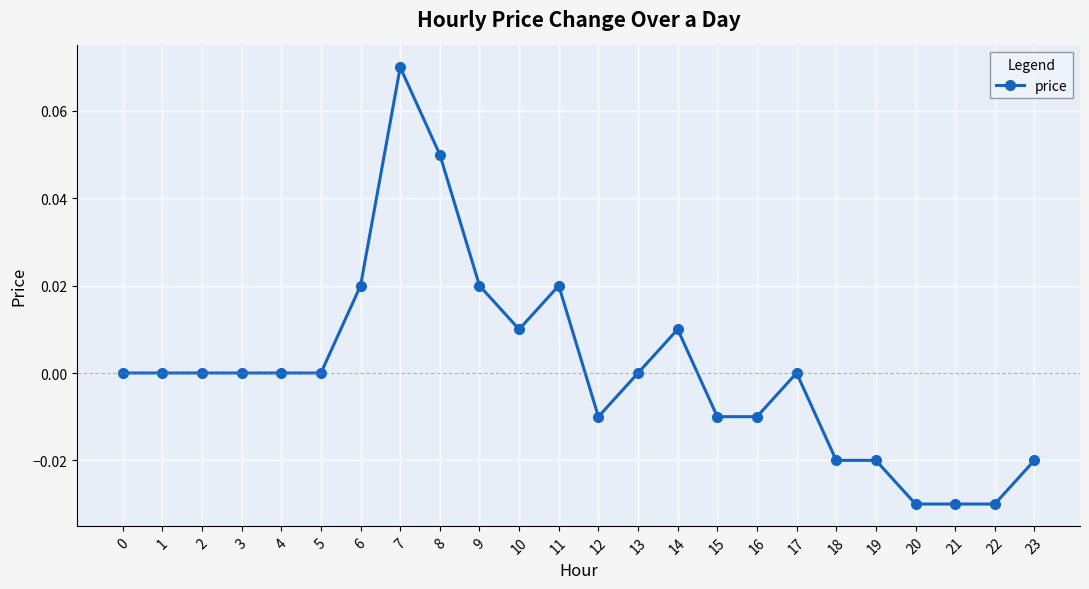

How many categories are shown in the chart?

24